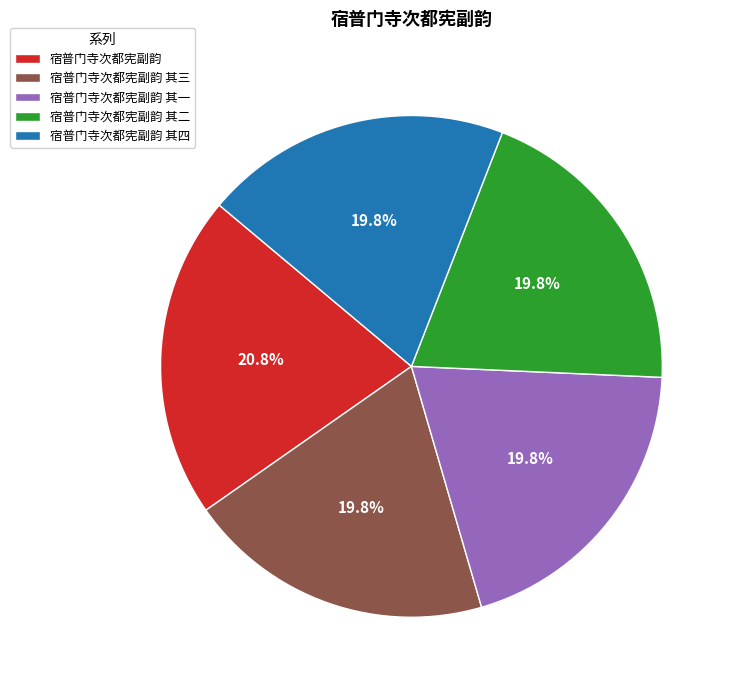

Which has a higher value, 宿普门寺次都宪副韵 其一 or 宿普门寺次都宪副韵?

宿普门寺次都宪副韵